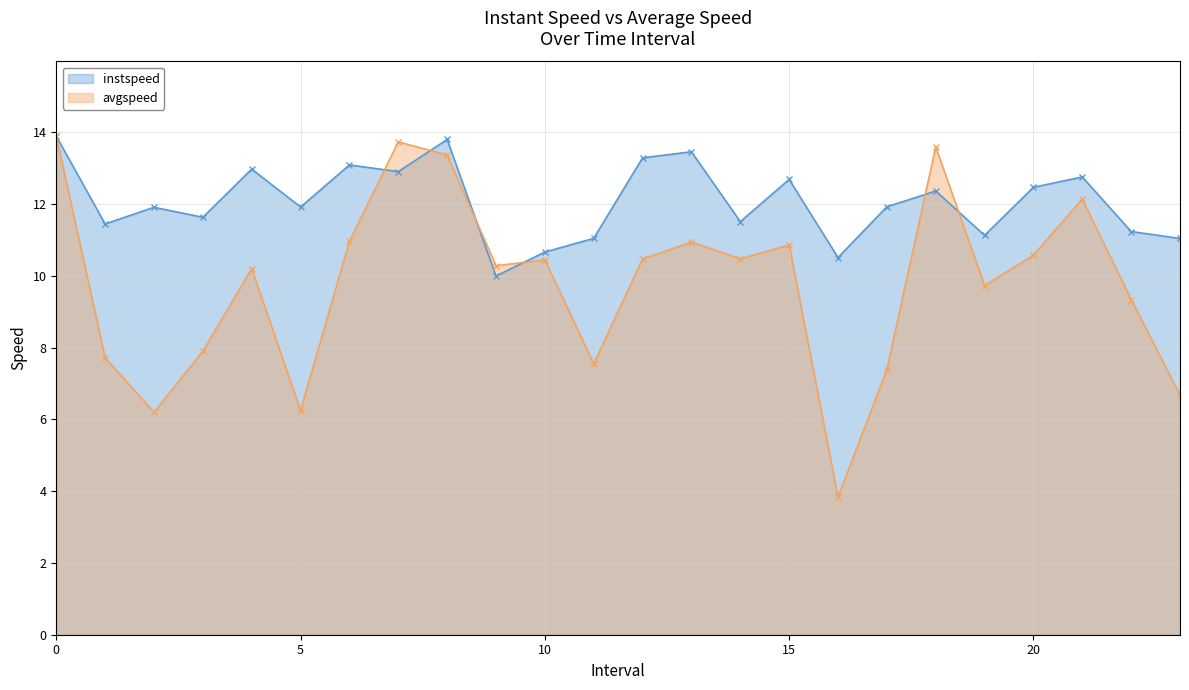

True or false: instspeed has more than 0 interior local peaks.

True